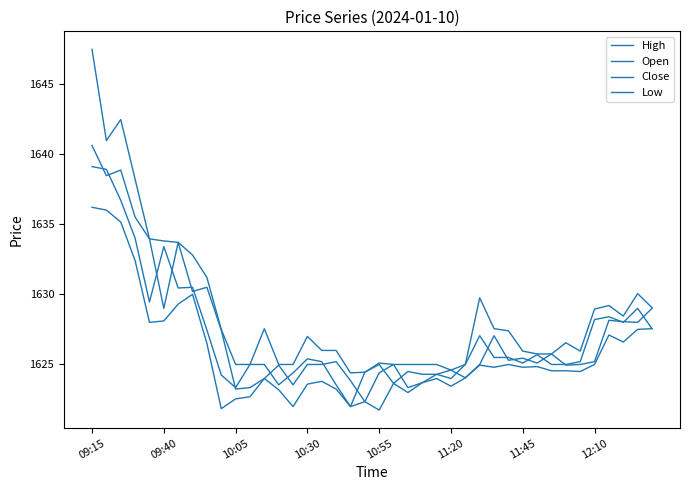

True or false: Close has more than 1 interior local peaks.

True